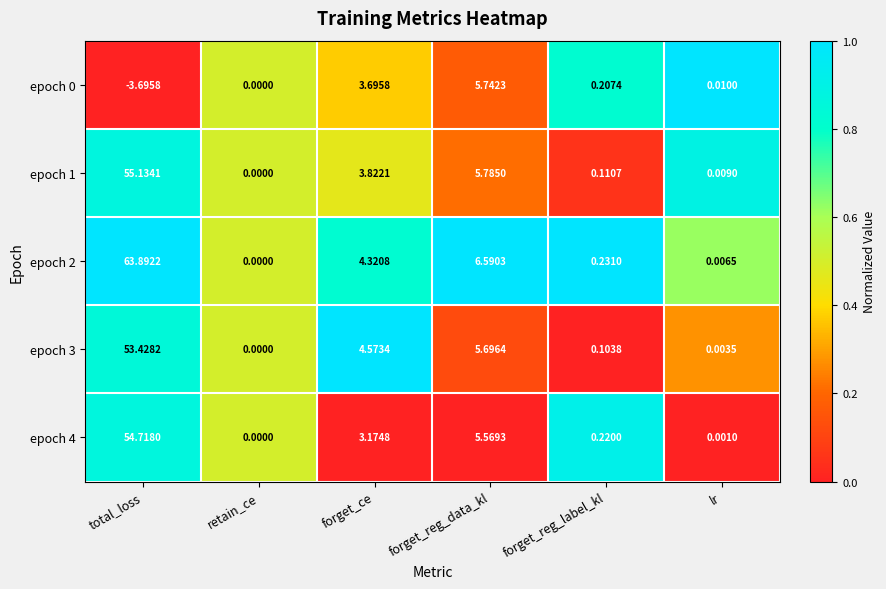

Rank the categories by epoch 1 value from highest to lowest.

total_loss, forget_reg_data_kl, forget_ce, forget_reg_label_kl, lr, retain_ce